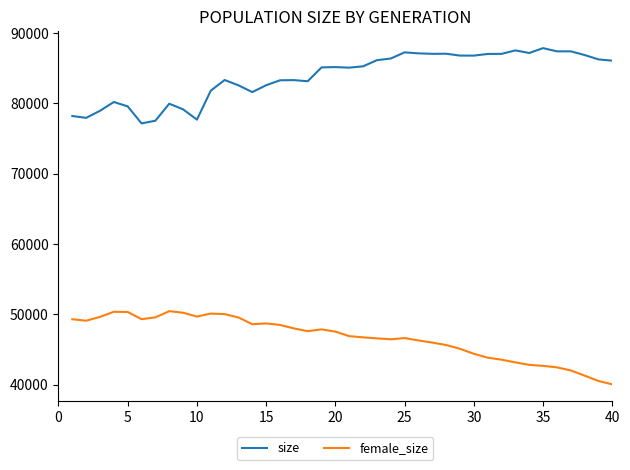

Which series has the largest total across all categories?

size